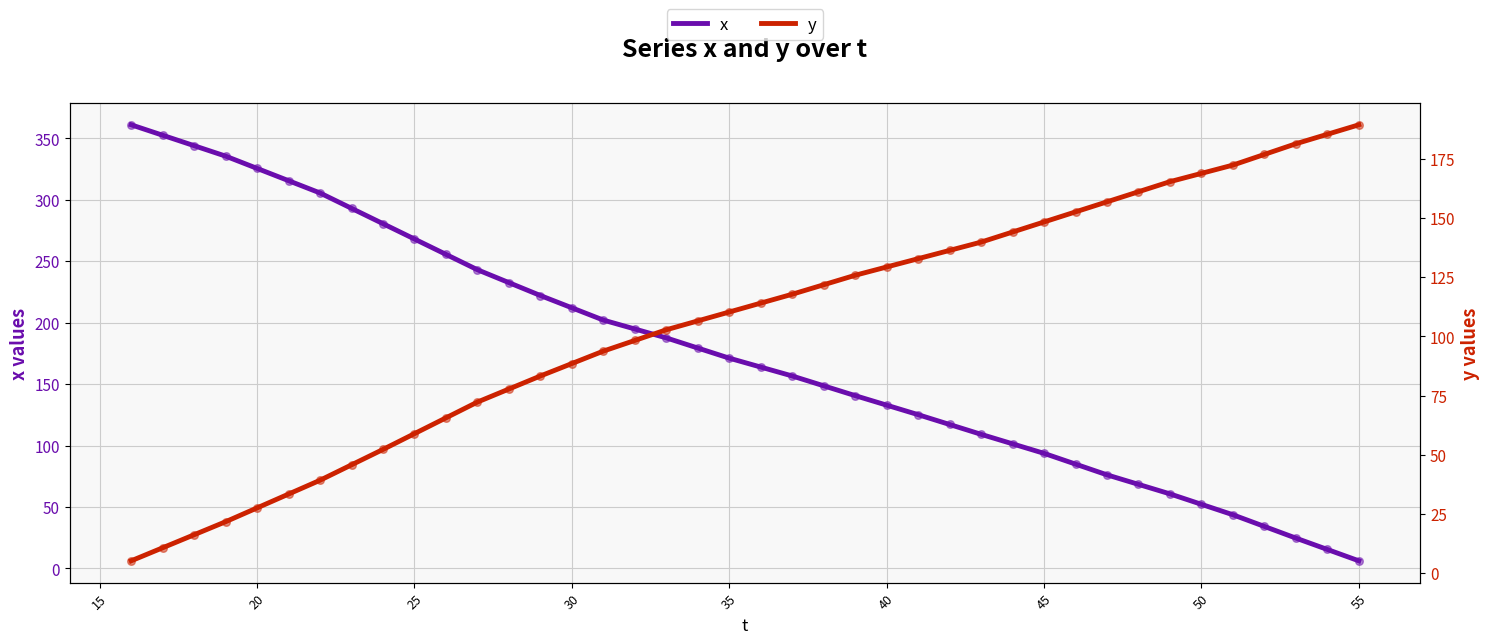

Which series contains the lowest Y value?

y